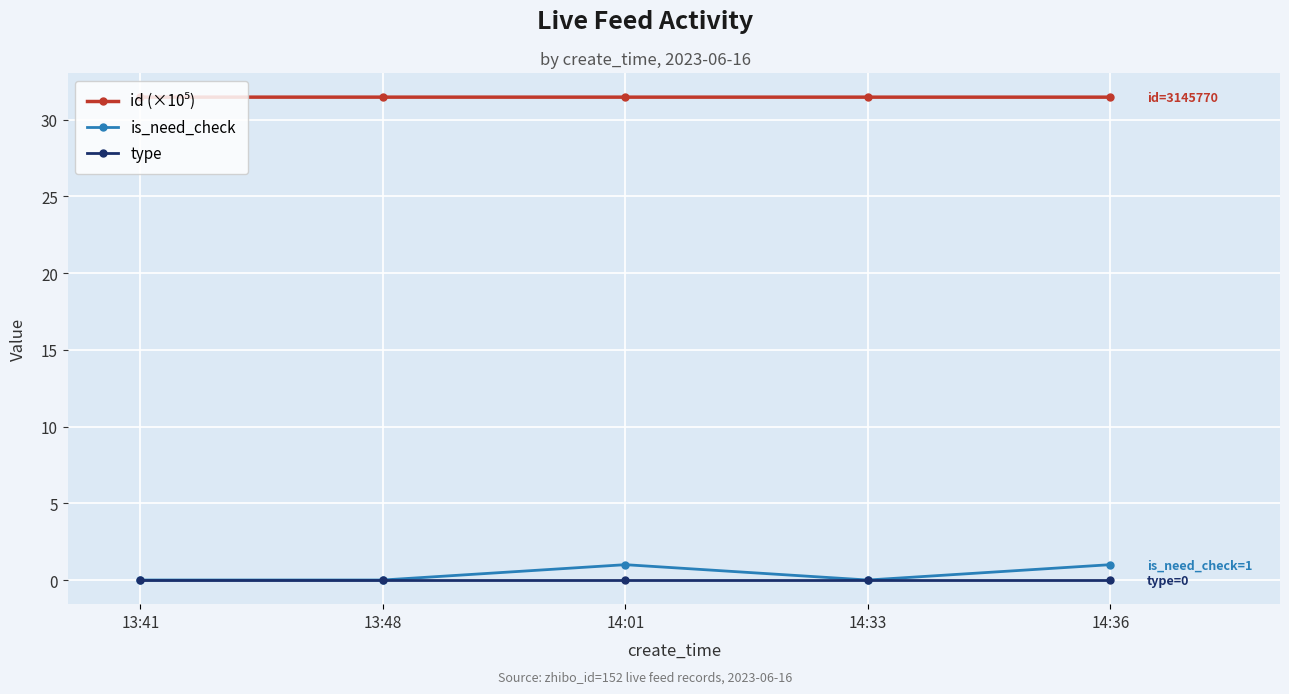

The value of type at 13:41 is 0.0. True or false?

True